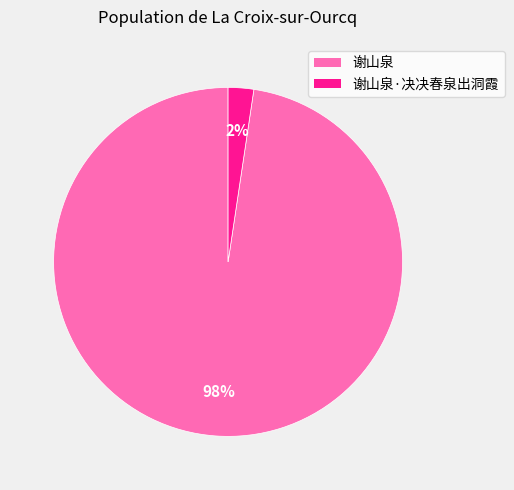

Is there any slice that represents more than half of the pie?

Yes